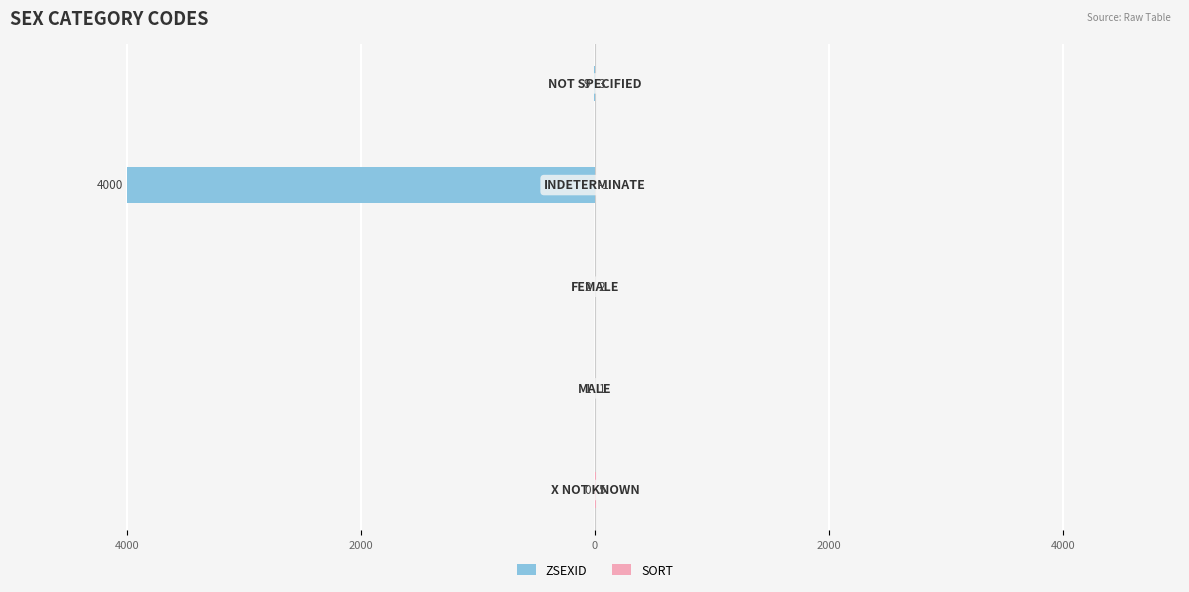

At how many categories does at least one series exceed -1569?

5